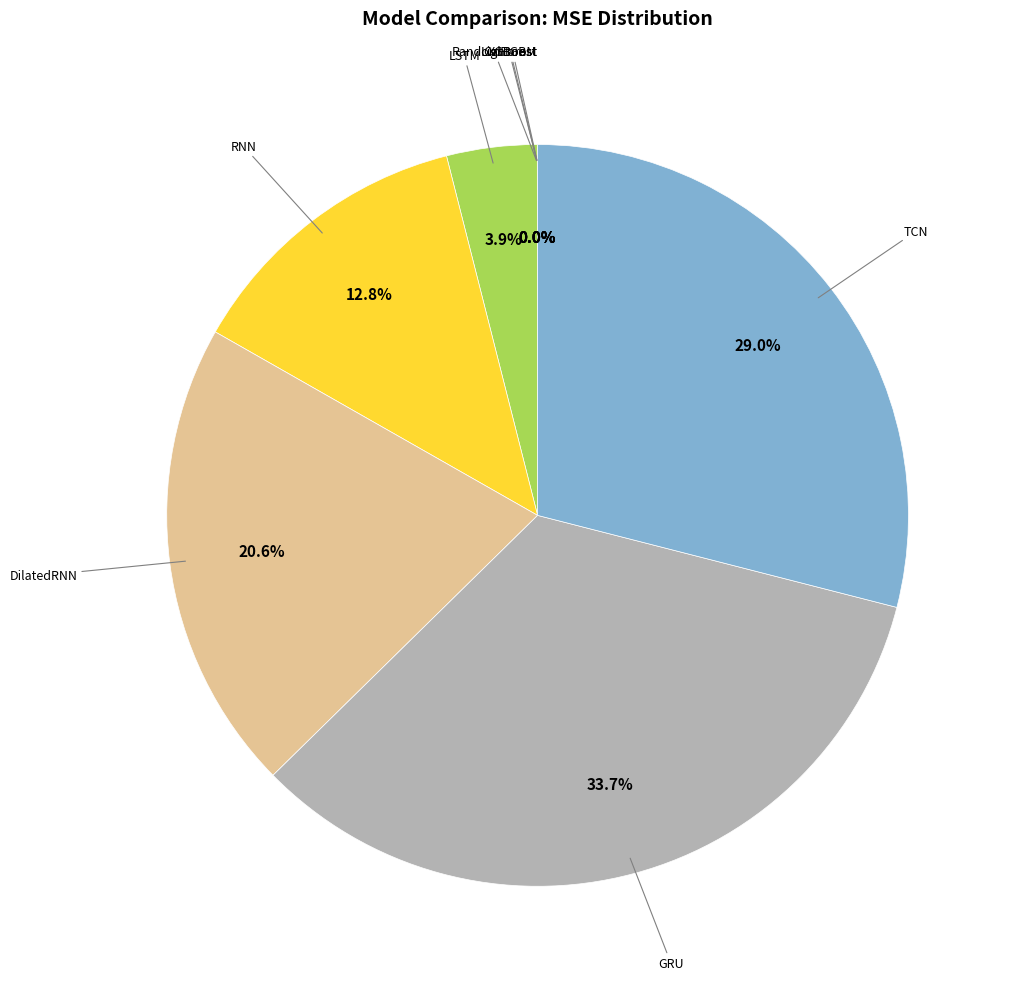

How many segments does this pie chart have?

9